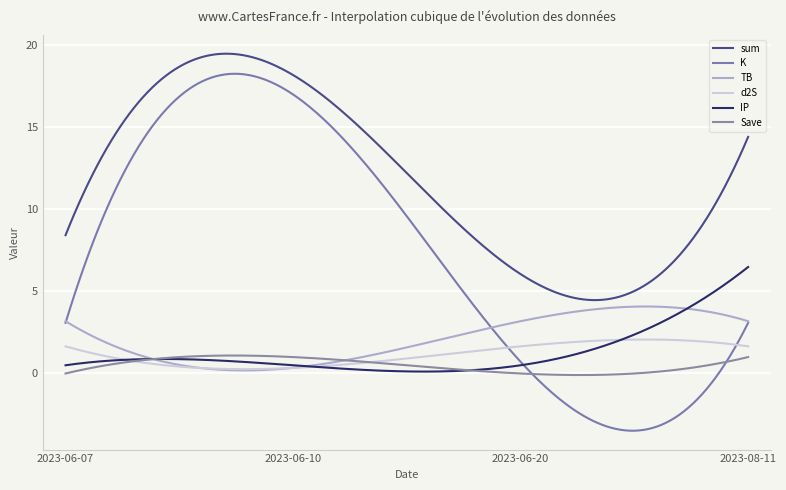

What is the lowest value of the TB series?

0.2